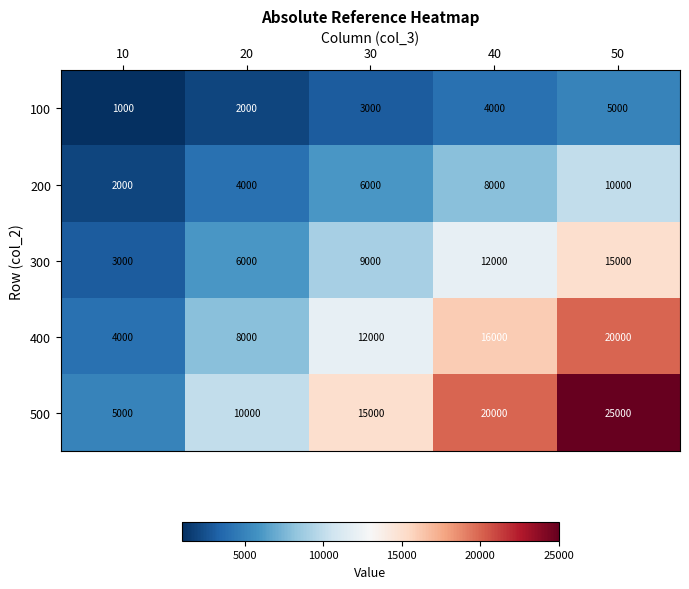

What is the difference between the 100 values at 50 and 30?

2000